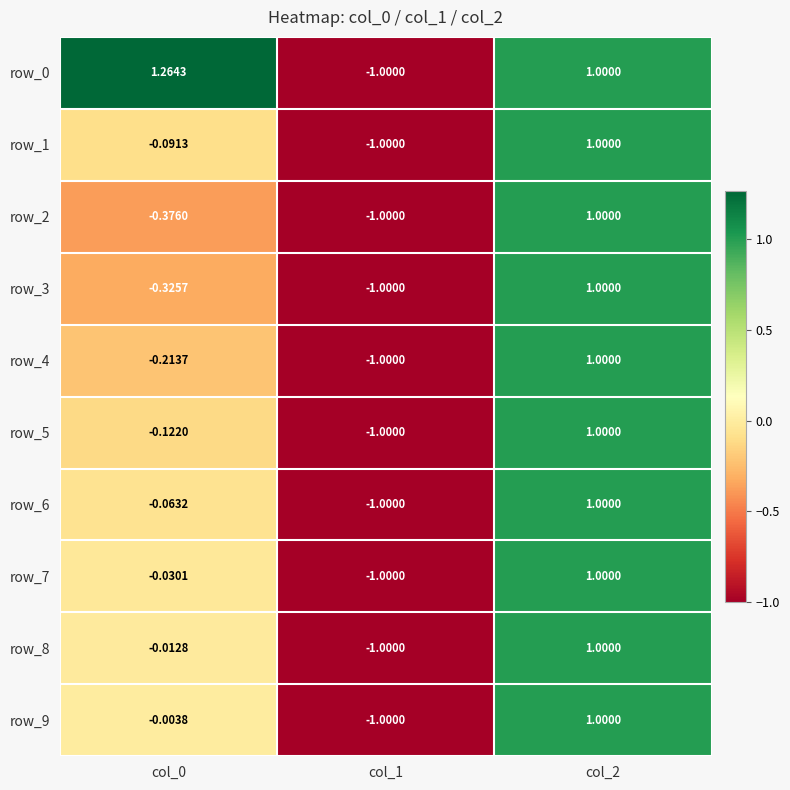

Is the value of row_9 at col_0 greater than the value of row_6 at col_2?

No